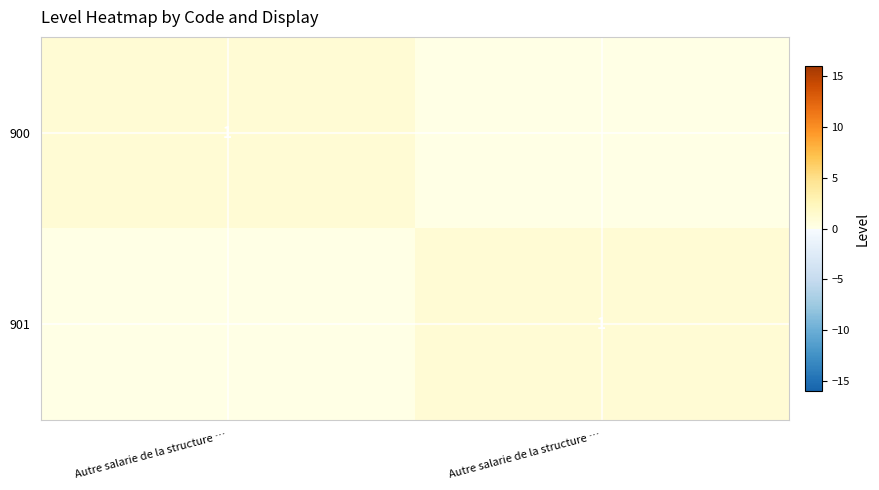

How many values in the 900 series are below 1?

1